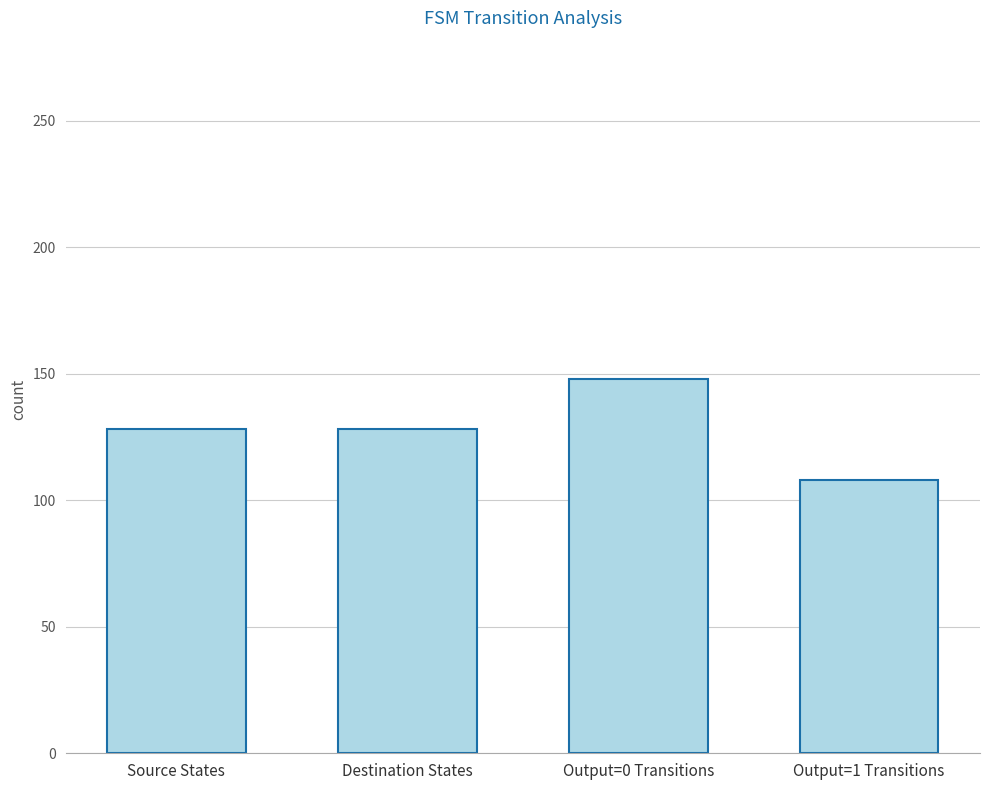

What is the label of the 1st bar from the left?

Source States